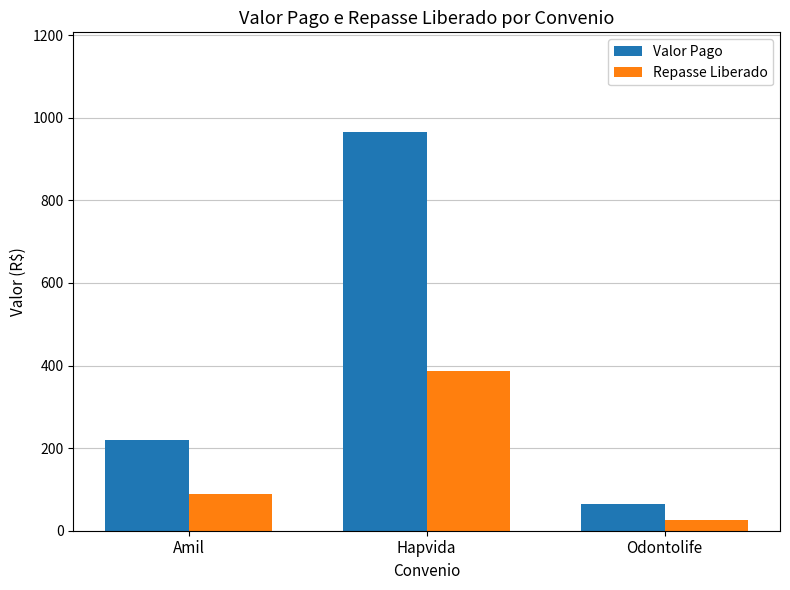

Which series has the largest range (max minus min)?

Valor Pago